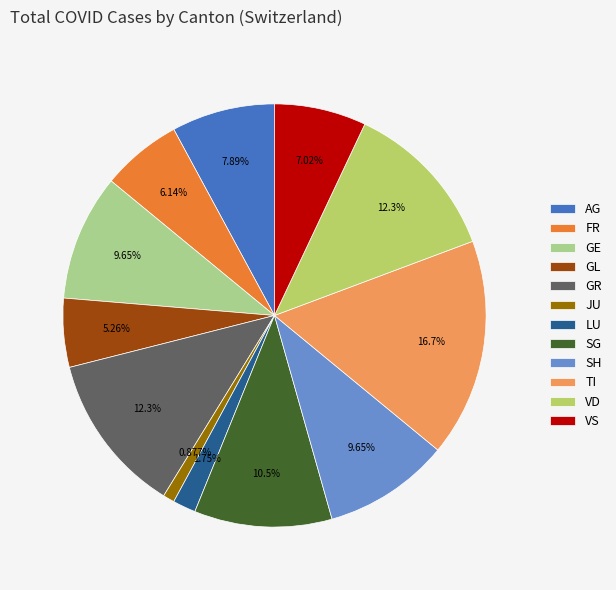

Which category has the smallest portion of the pie?

JU